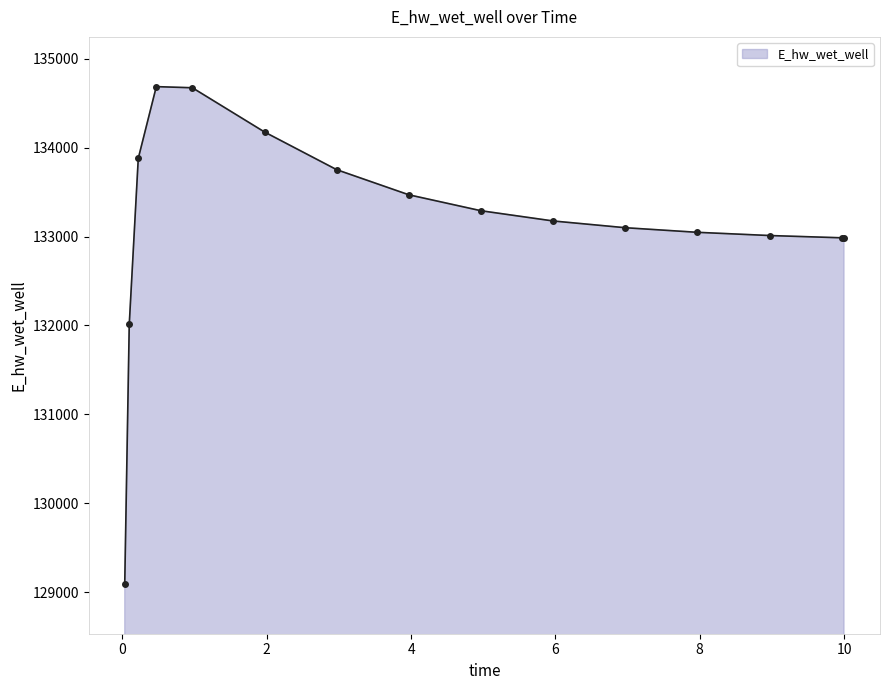

What is the value of the 7th point from the left?

133751.8